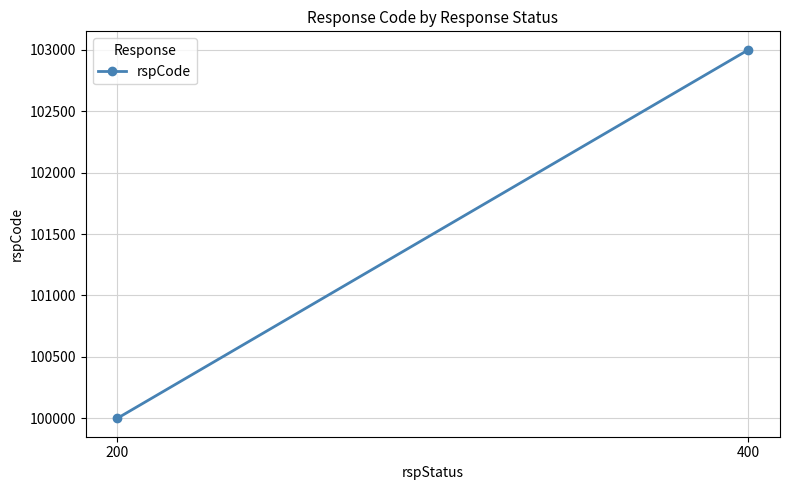

How many lines are shown in the chart?

1